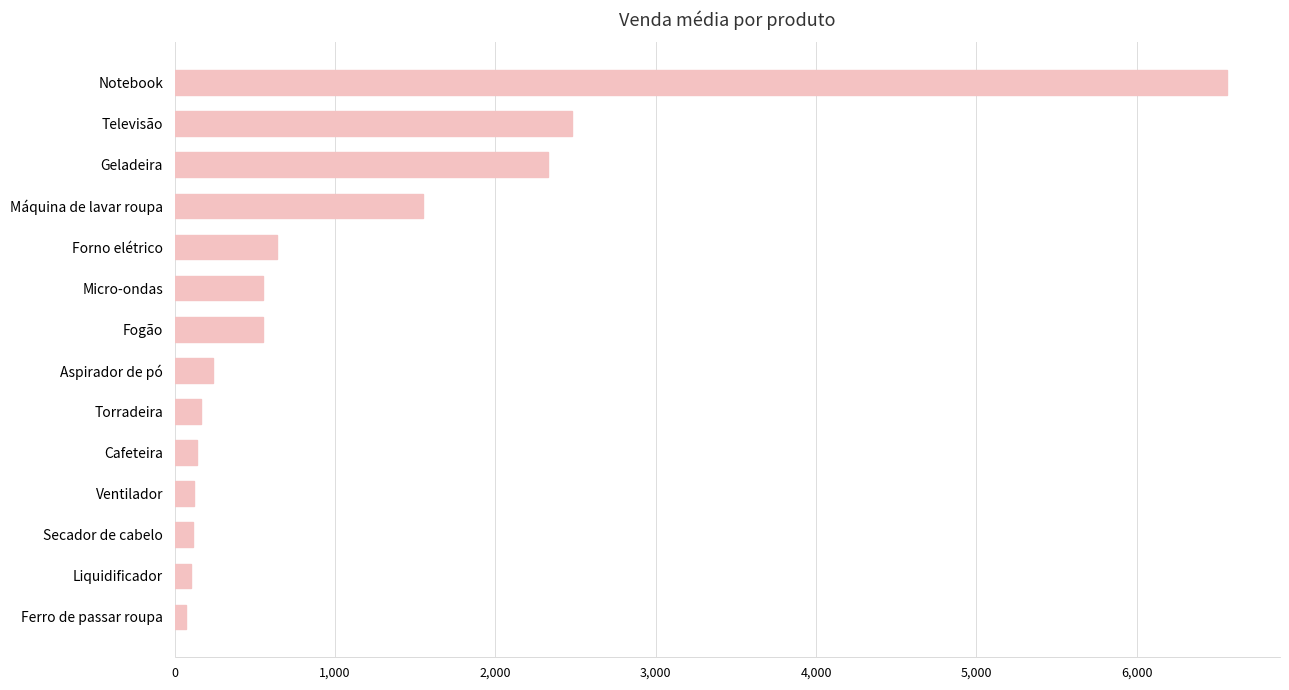

Which label corresponds to the largest value in the chart?

Notebook